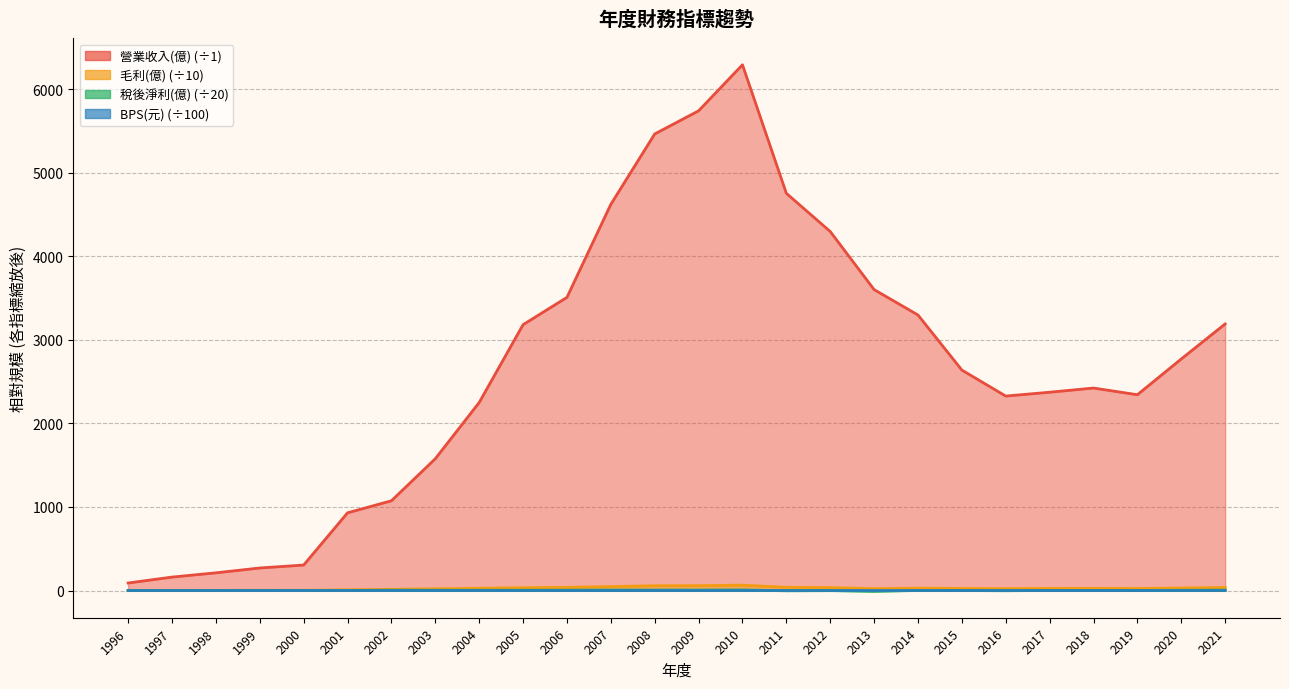

Which label corresponds to the largest value in the chart?

2010